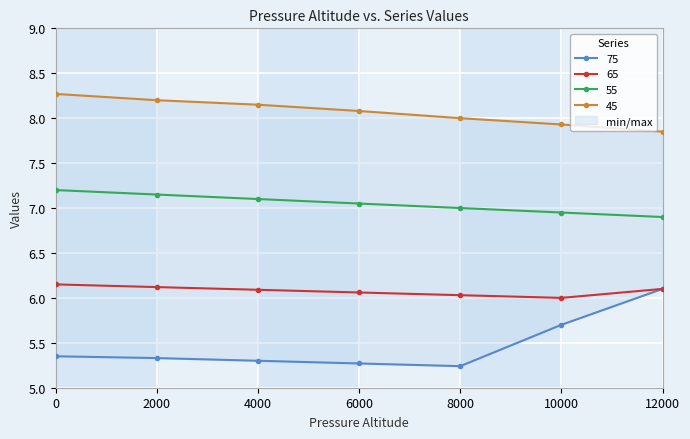

What is the sum of all 45 values?

56.5